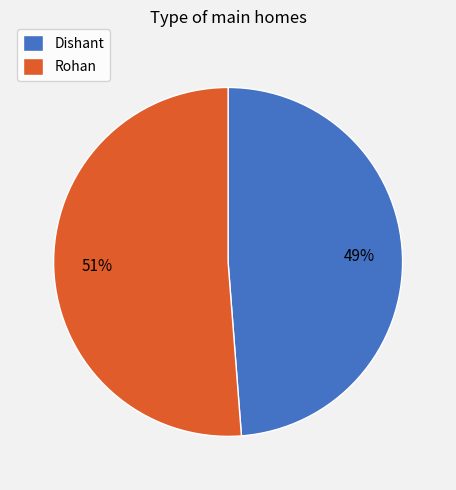

To the nearest percent, what percentage of the pie is Dishant?

49%